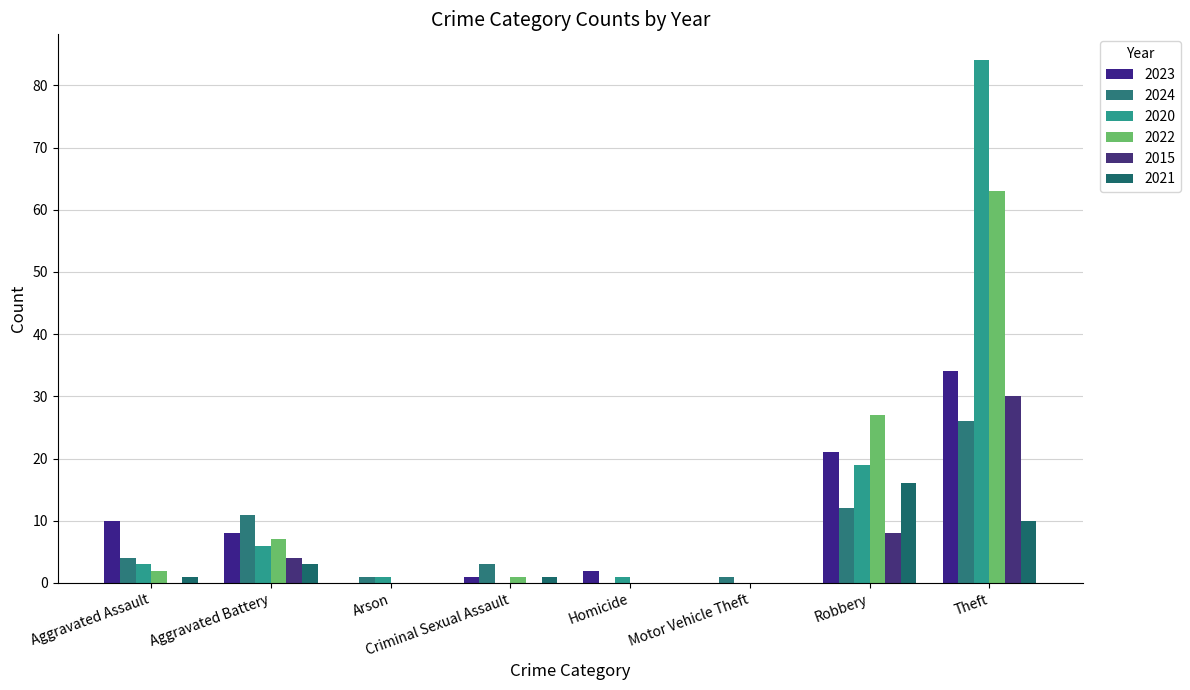

Which series changed the most between Aggravated Assault and Motor Vehicle Theft?

2023